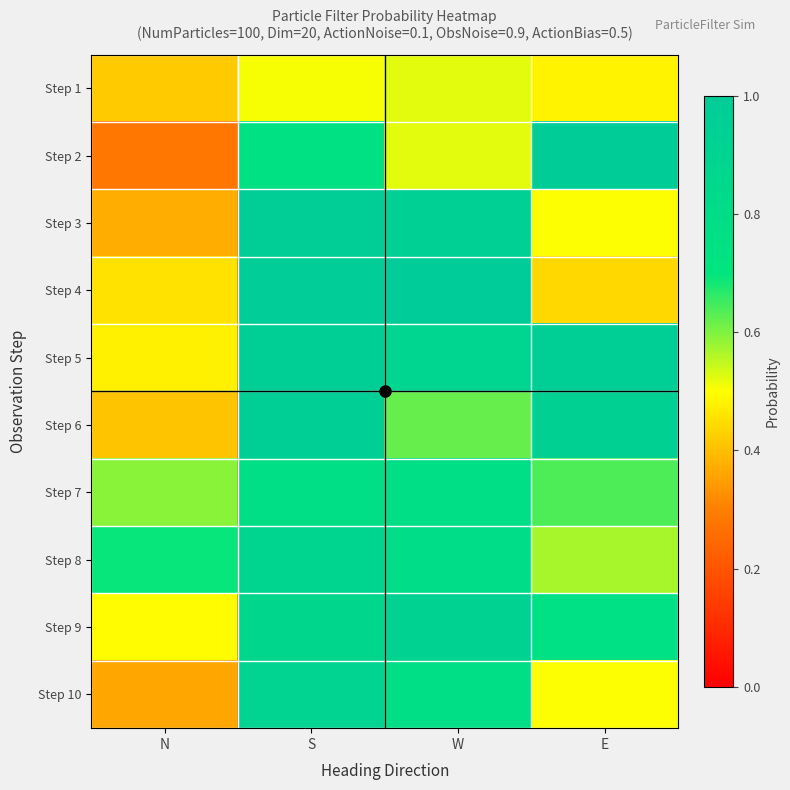

What is the total value across all series at E?

6.8